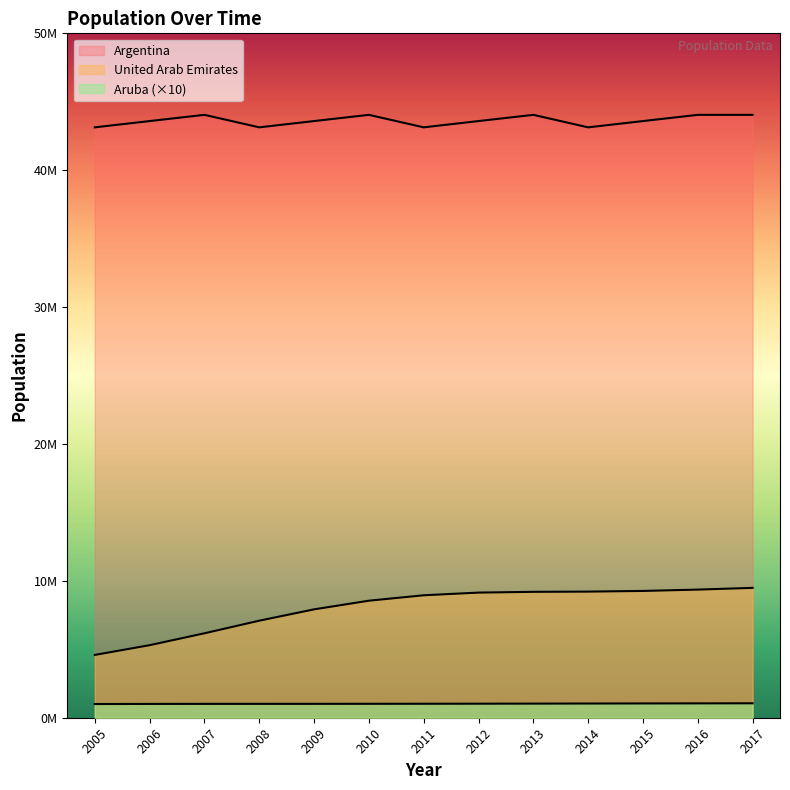

Where is the first local maximum for Argentina?

2007